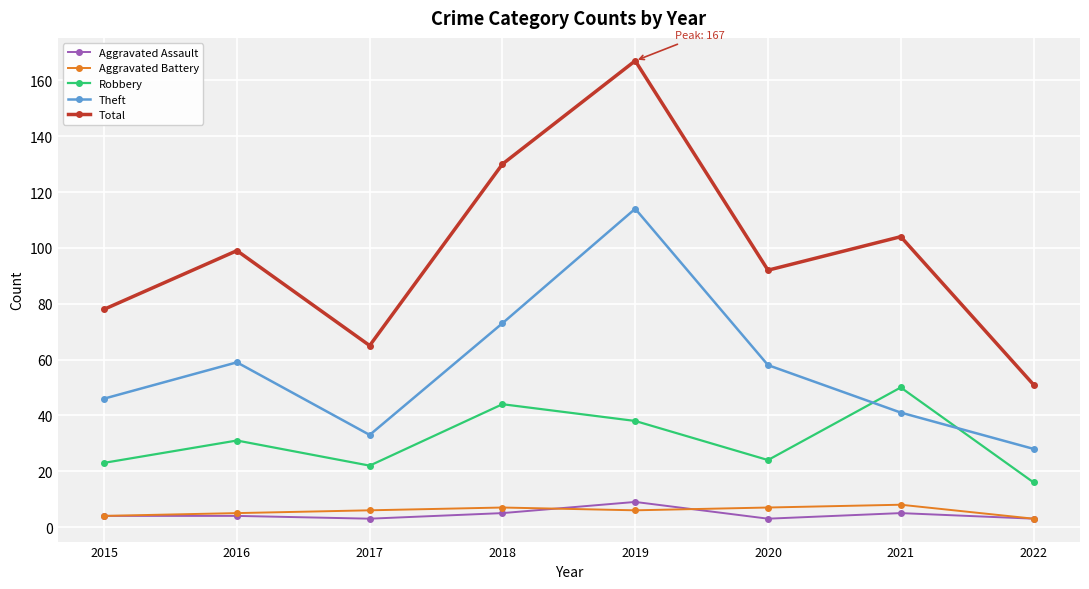

True or false: Total has more than 0 points higher than both neighbors.

True